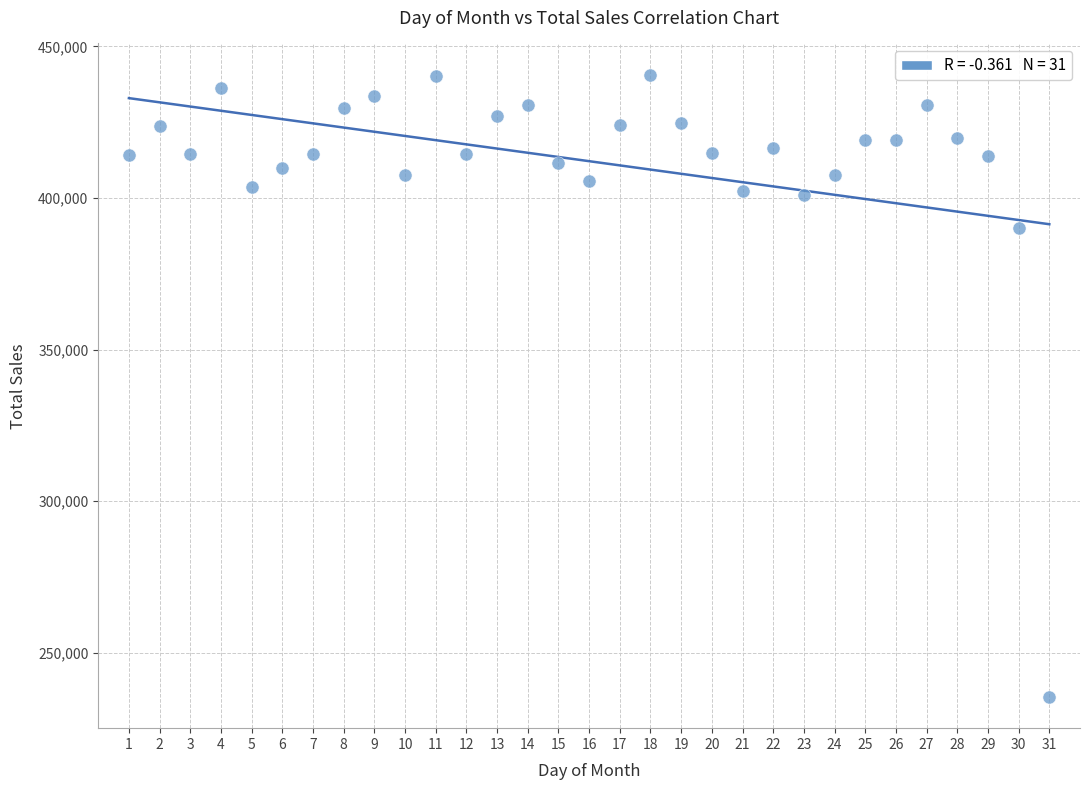

What Y value in the scatter plot is closest to 338042?

390185.2